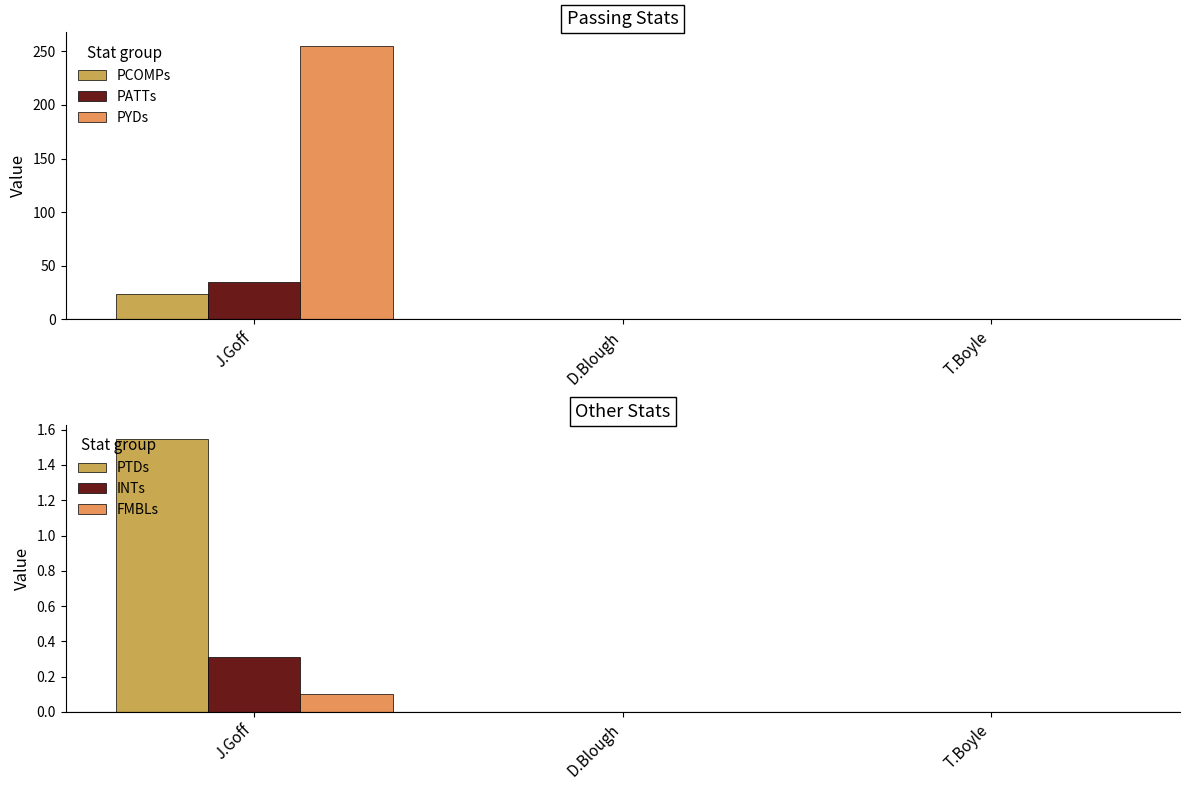

How many groups of bars are there?

3